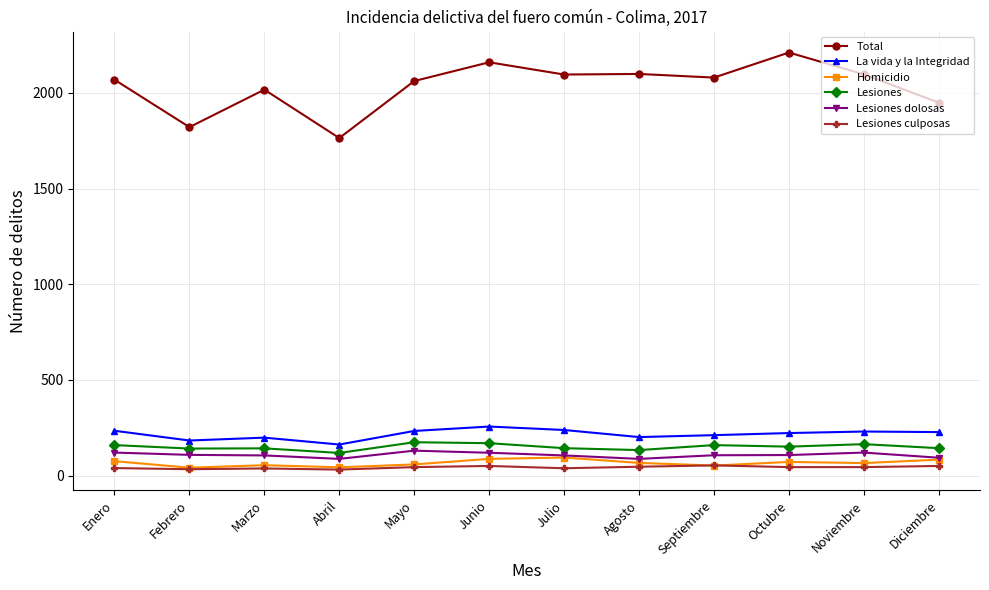

Which category has the highest value across all series?

Octubre